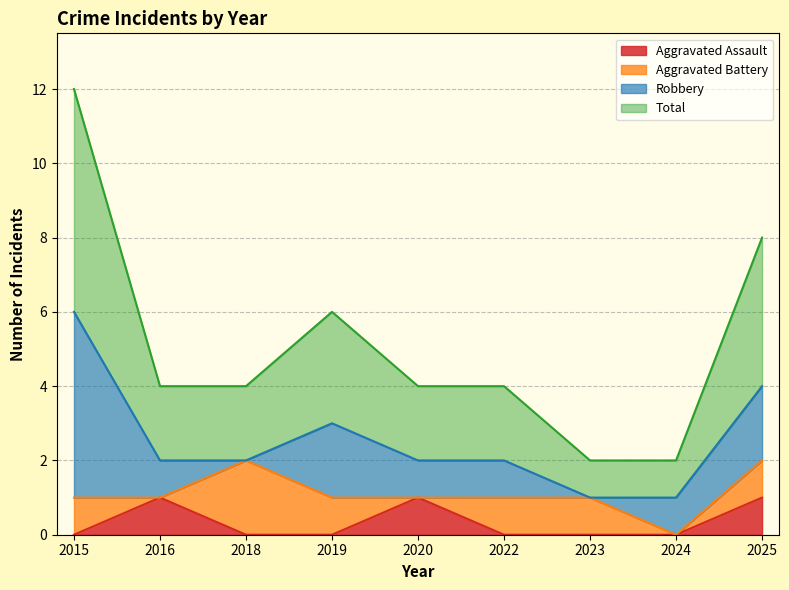

What is the total value across all series at 2024?

1